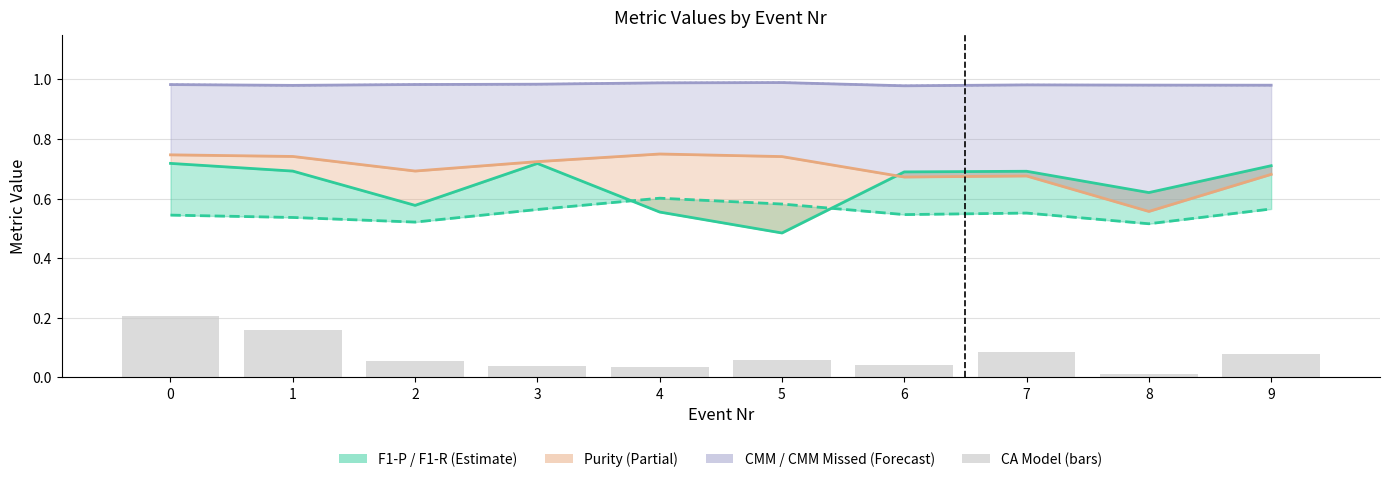

Is it true that CMM Missed equals 1.6 at 8?

False